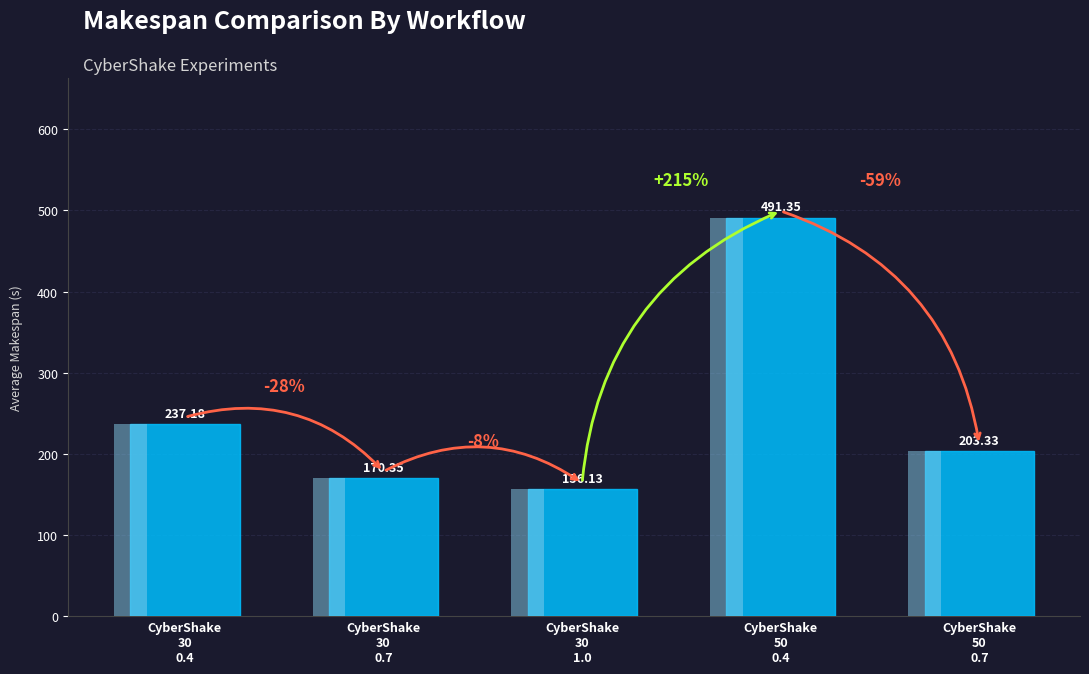

What is the difference between the maximum and minimum values?

335.2